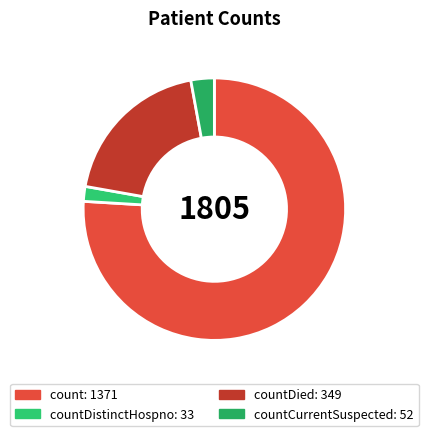

Which slice is the smallest?

countDistinctHospno: 33